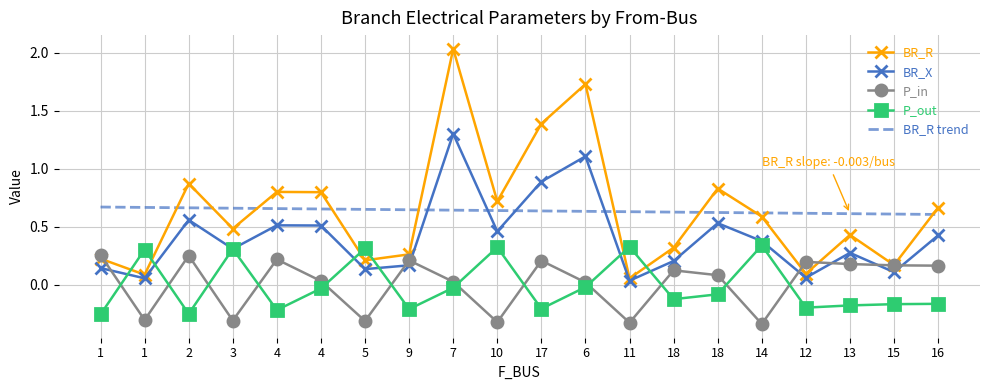

Which category has the highest value in the P_out series?

14